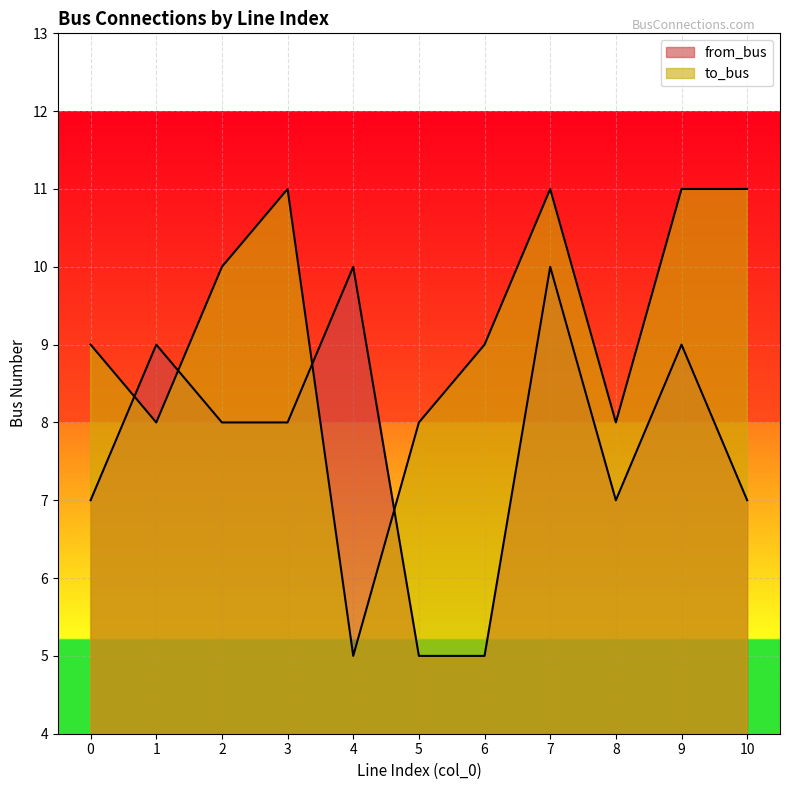

What is the sum of the to_bus values at 3 and 2?

21